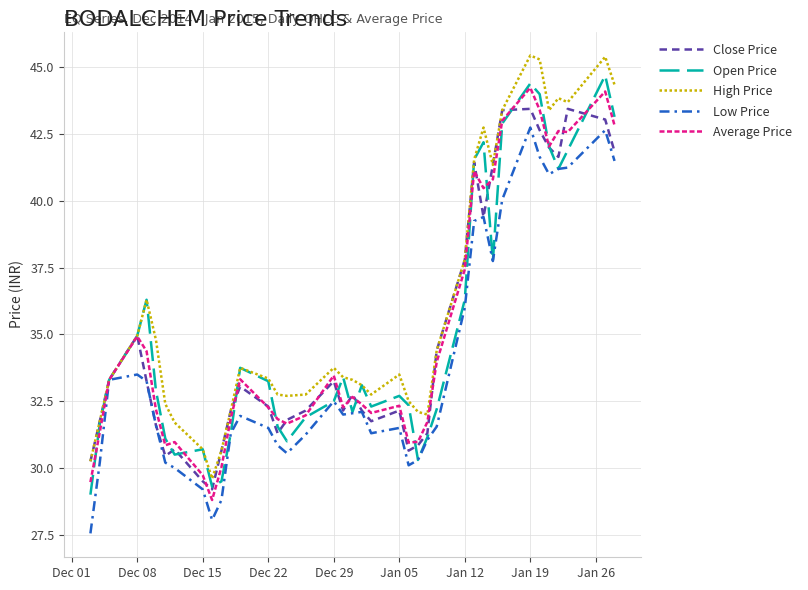

What is the maximum value shown in the chart?

45.5